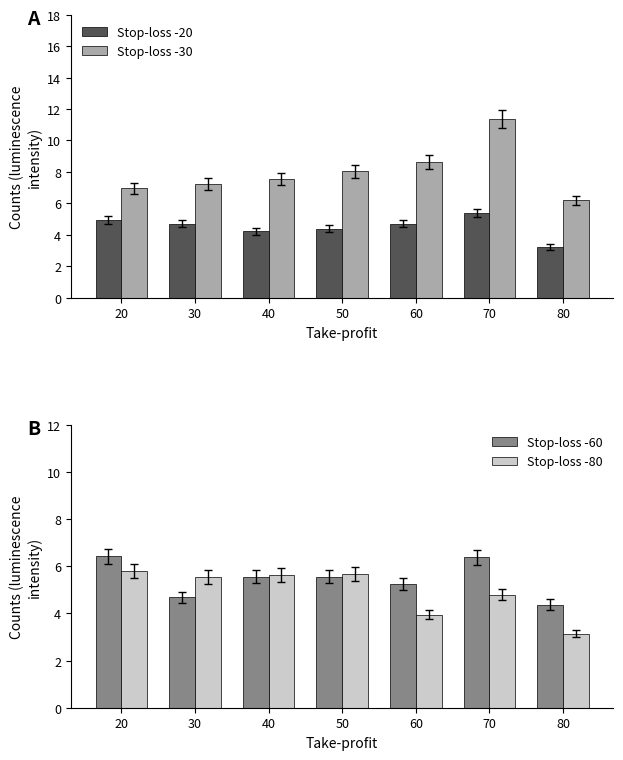

Does the chart contain any negative values?

No